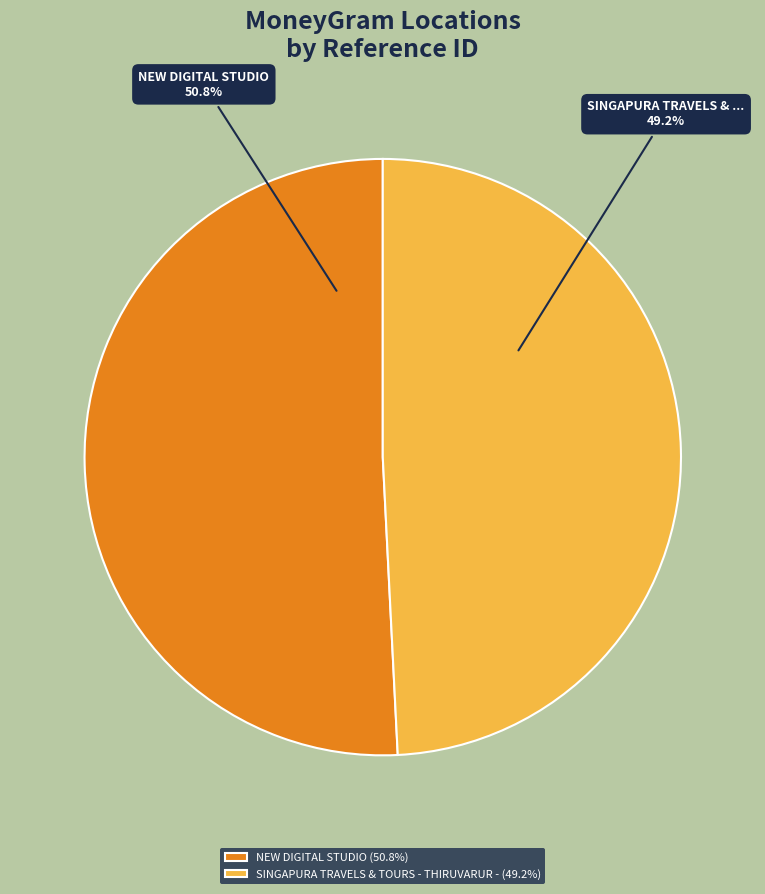

Rank the categories by value from lowest to highest.

SINGAPURA TRAVELS & TOURS - THIRUVARUR -, NEW DIGITAL STUDIO